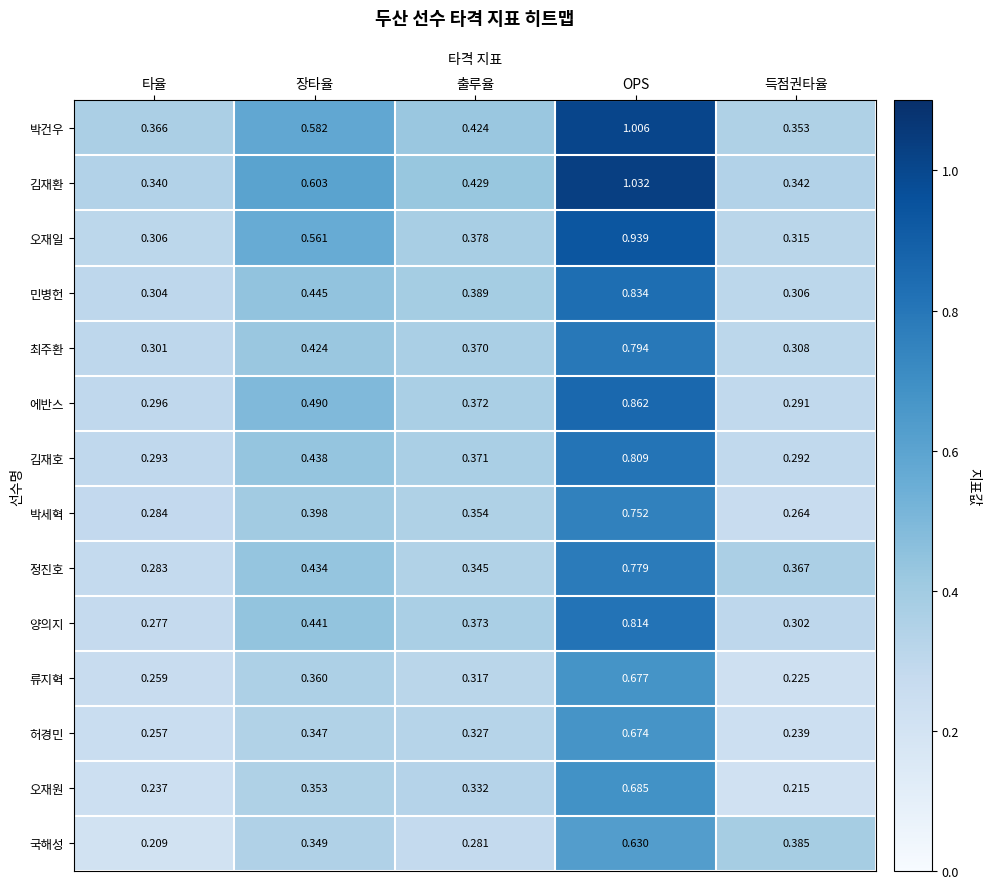

Which label corresponds to the smallest value in the chart?

타율